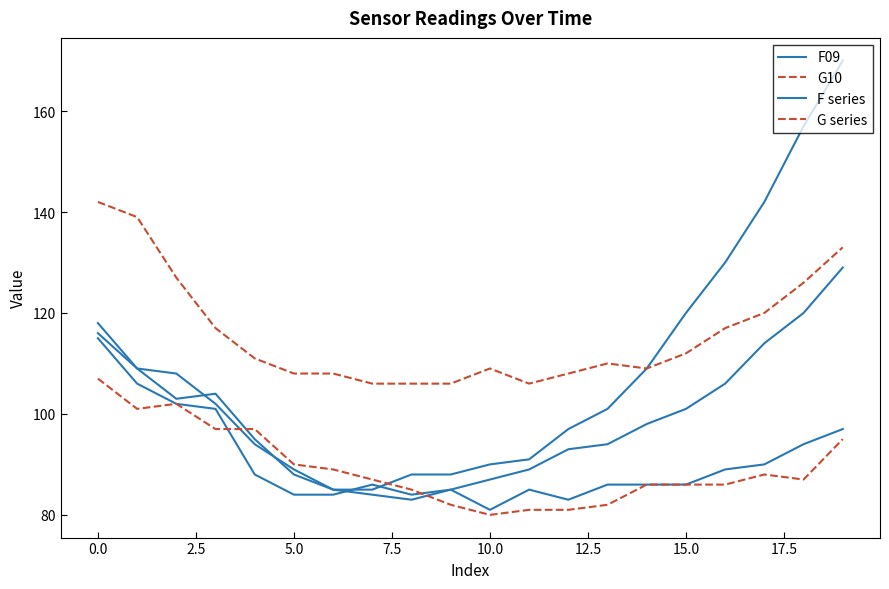

At which category does G10 reach its first local valley?

11